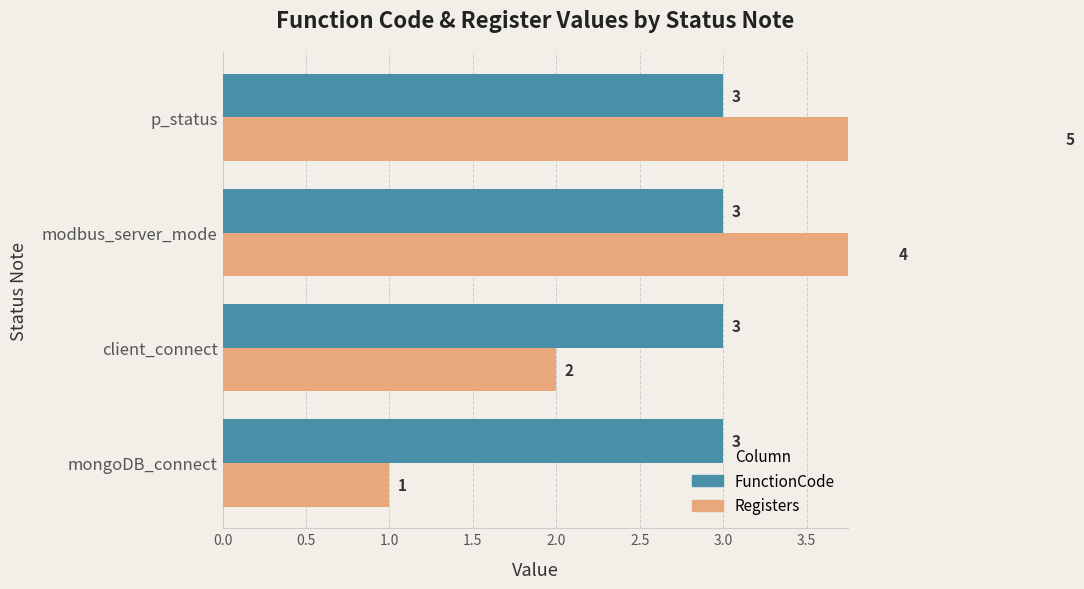

Is it true that Registers equals 1.7 at mongoDB_connect?

False